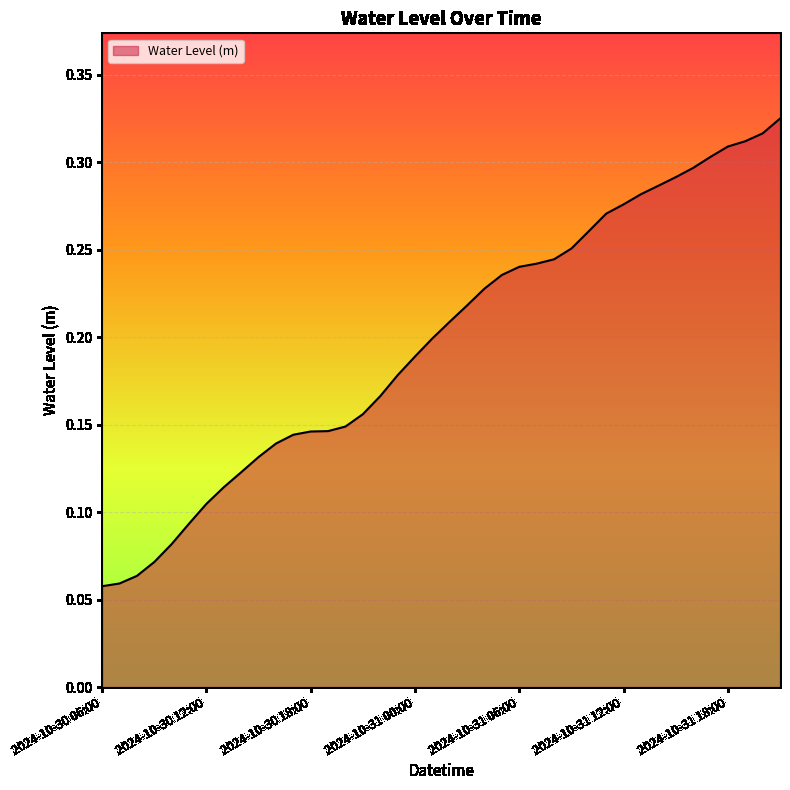

How many lines are shown in the chart?

1